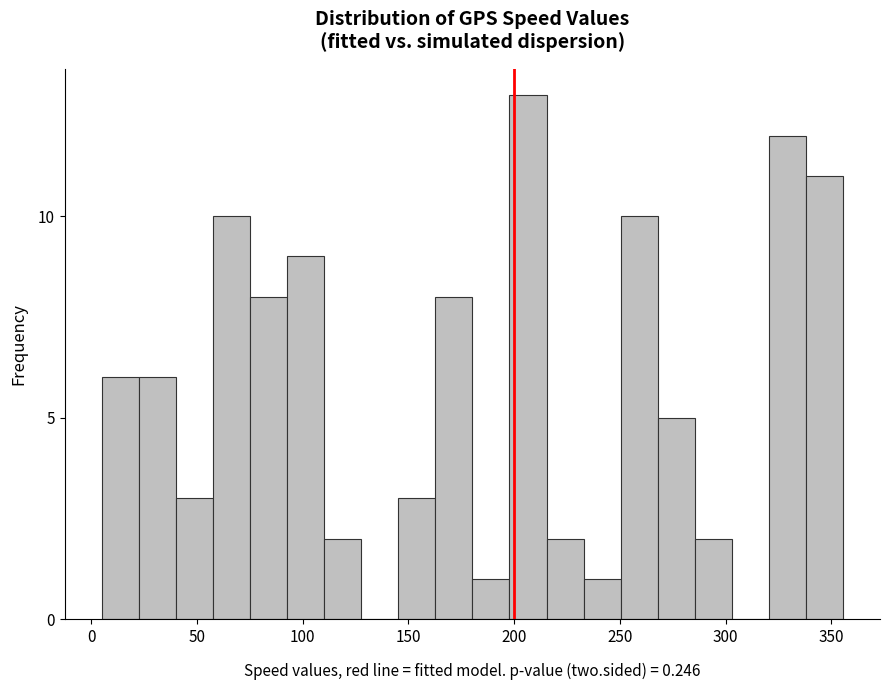

Around what value on the x-axis is the tallest bar? Give the approximate position of its centre, as read against the axis.

205